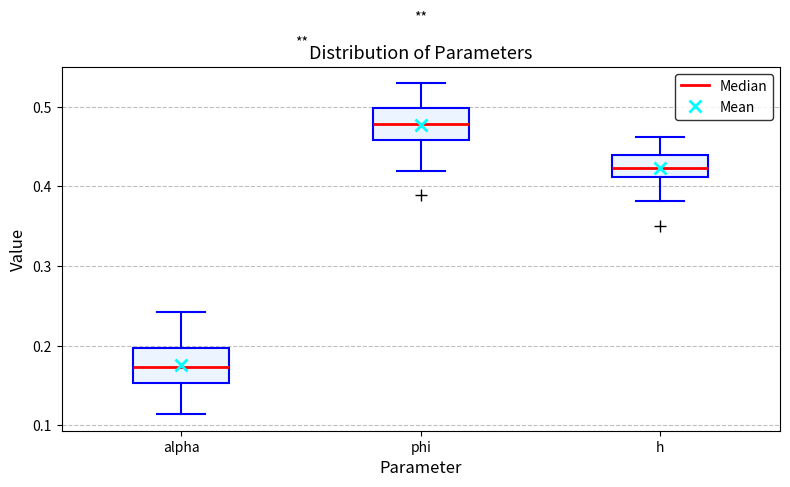

Which box has the highest median line?

phi